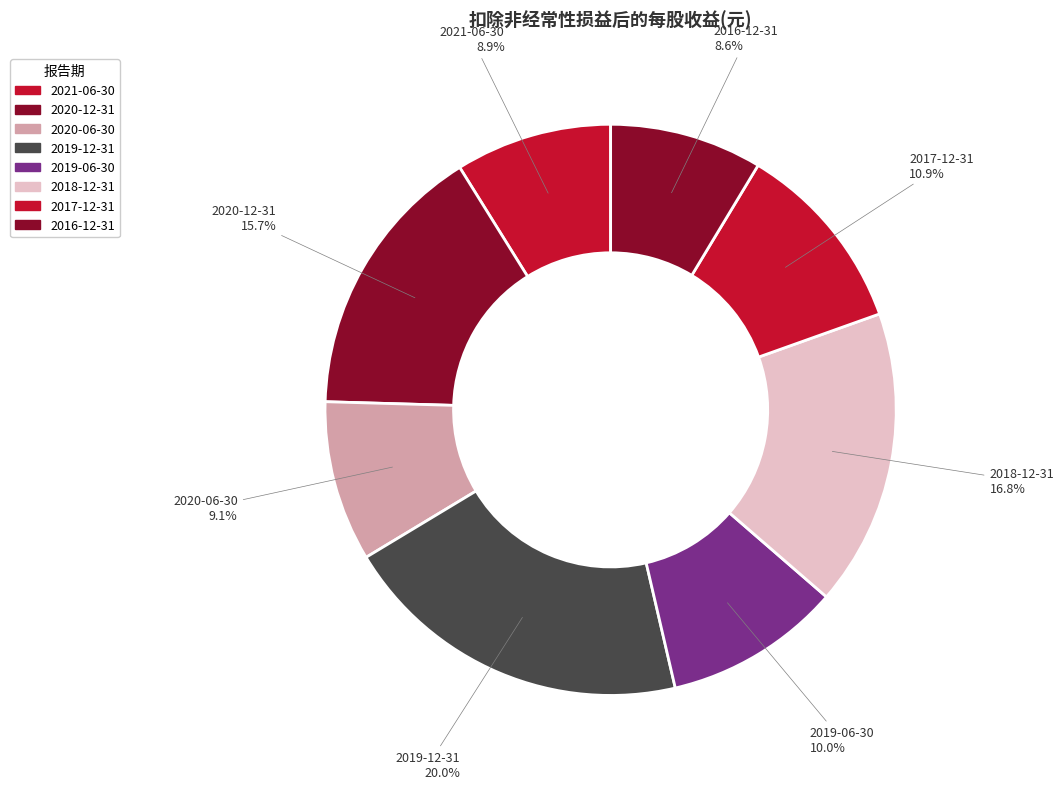

How many slices are in this pie chart?

8